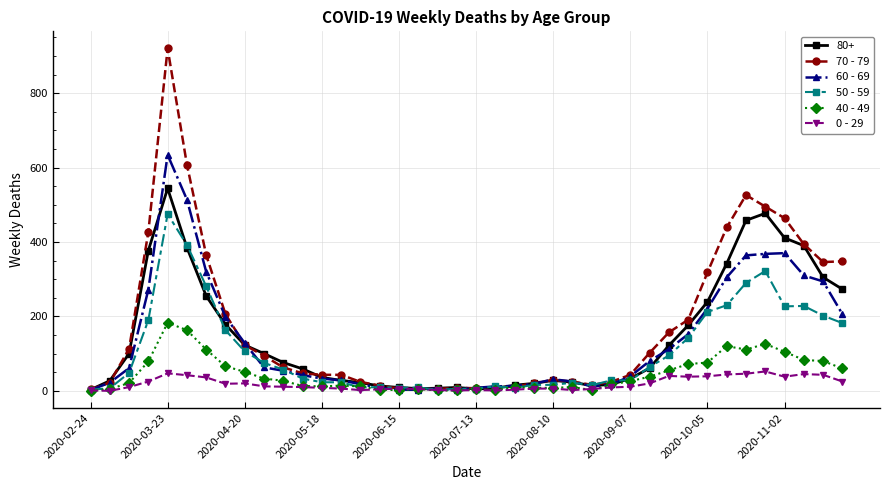

True or false: 70 - 79 has more than 2 interior local peaks.

True